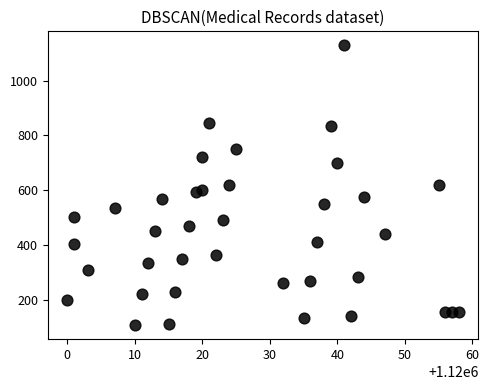

What is the range of X values (max minus min)?

58